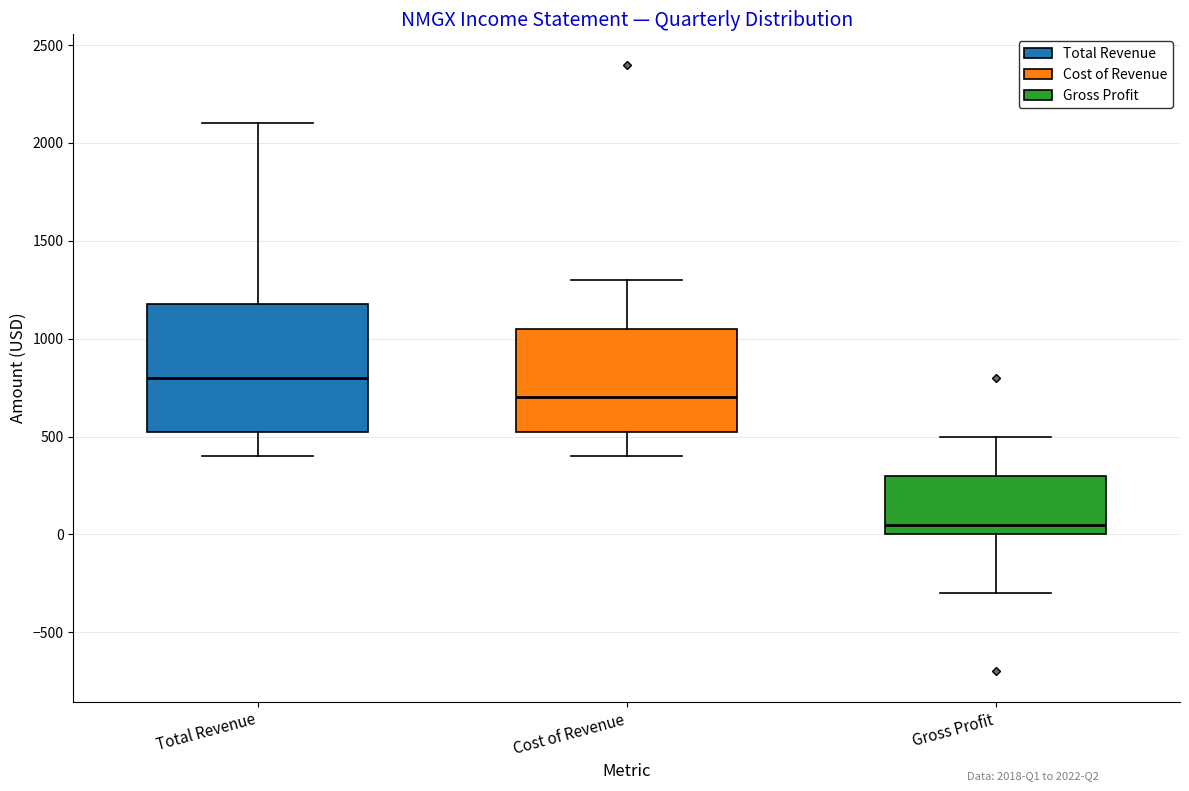

Reading left to right, read every box against the y-axis: the position of its median line, the range the box covers, and the ends of its whiskers. The values are not printed on the chart, so give them approximately, as read against the axis.

Total Revenue: median 800, box 550 to 1200, whiskers 400 to 2100
Cost of Revenue: median 700, box 550 to 1050, whiskers 400 to 1300
Gross Profit: median 50, box 0 to 300, whiskers -300 to 500